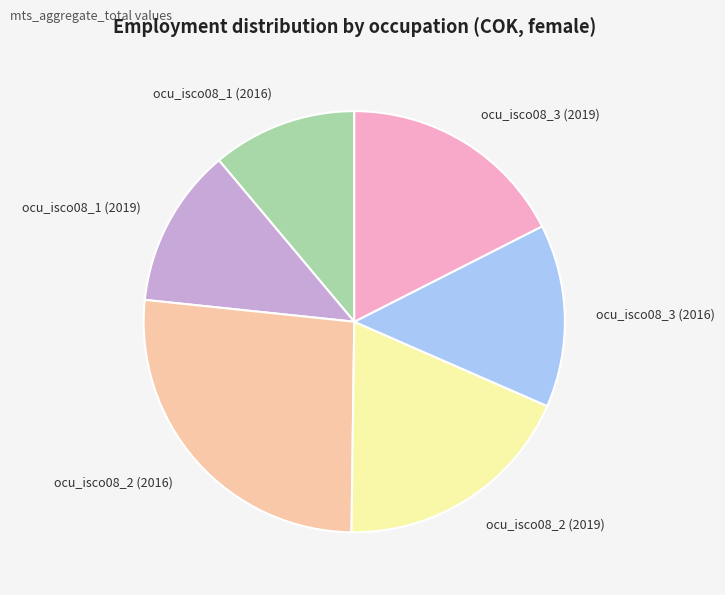

Which slice is the largest?

ocu_isco08_2 (2016)